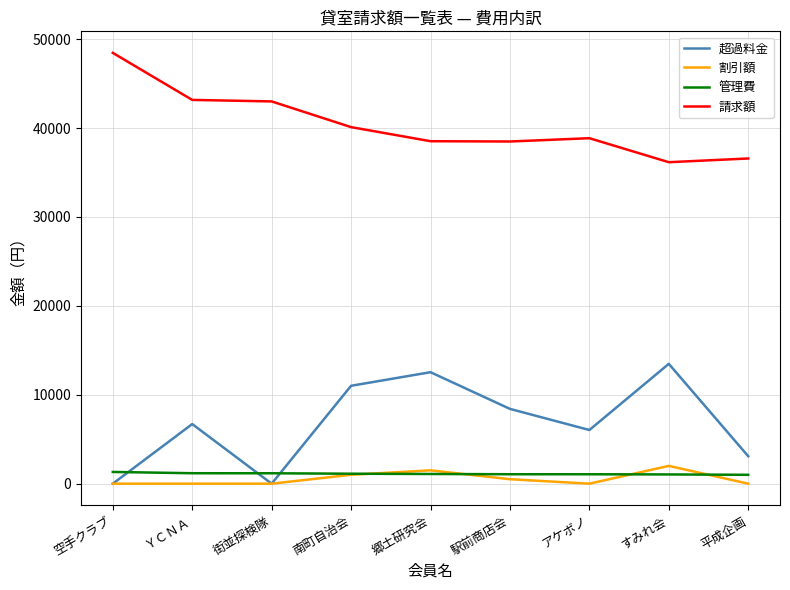

The value of 管理費 at アケボノ is 1058. True or false?

True